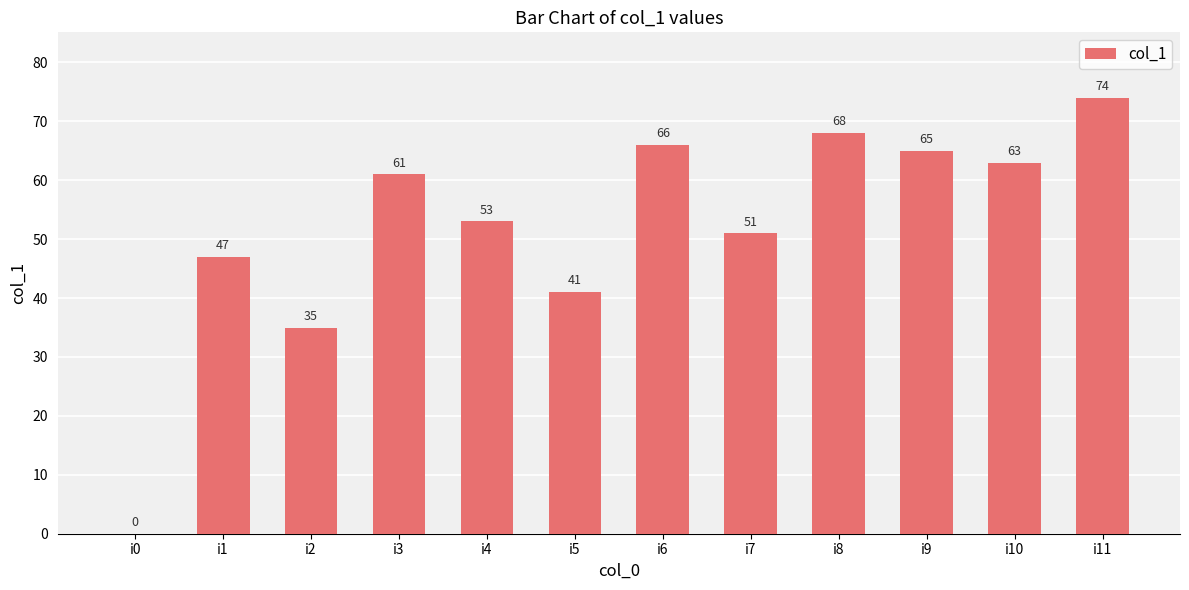

Between i10 and i8, which is larger?

i8